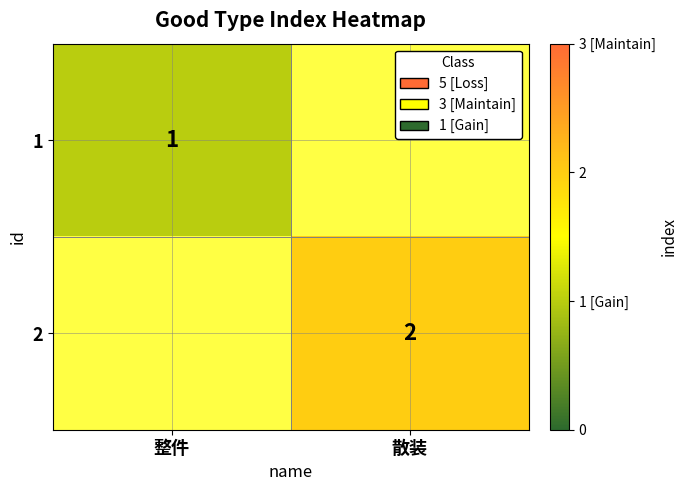

The value of 2 at 散装 is 1. True or false?

False